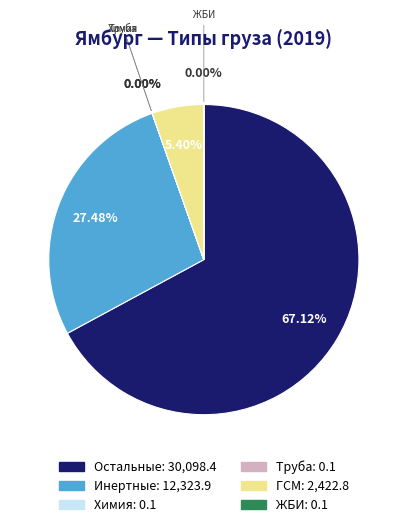

Do ГСМ and Инертные together represent more than half of the pie?

No